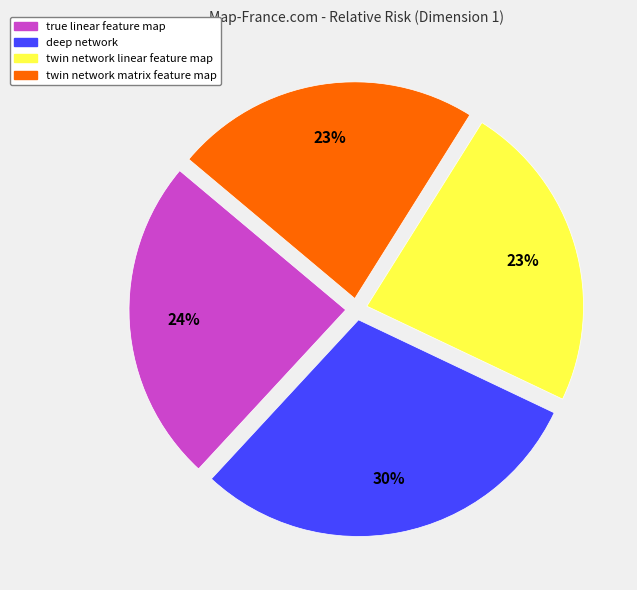

To the nearest percent, what is the difference between the largest and smallest slice percentages?

7%